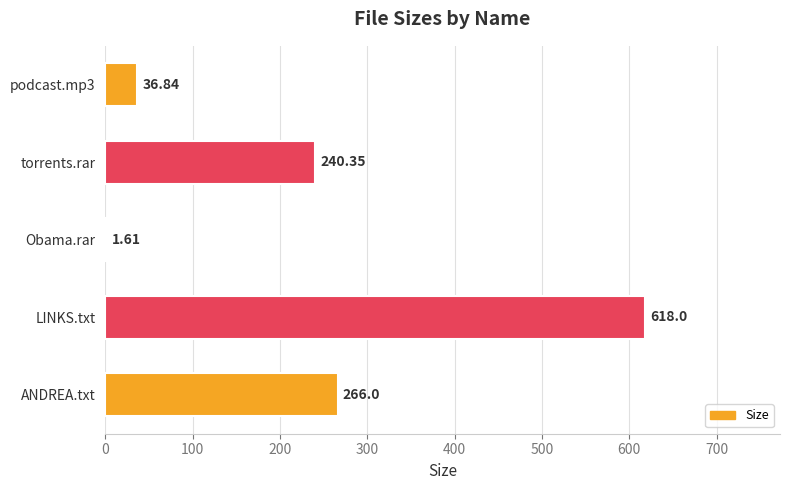

Approximately how many times larger is the value at ANDREA.txt compared to podcast.mp3?

7.2